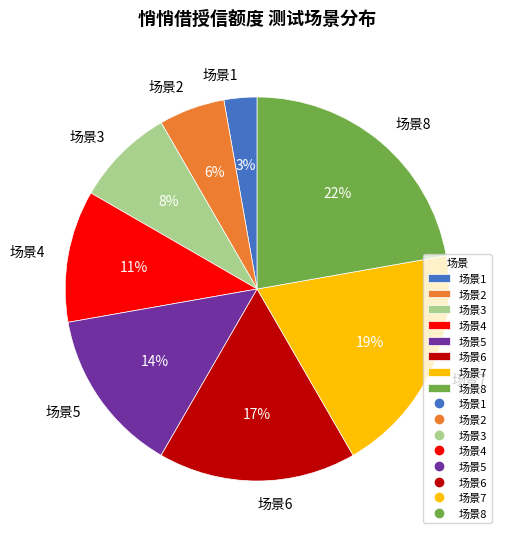

Is it true that 场景8 is 8% of the pie?

False